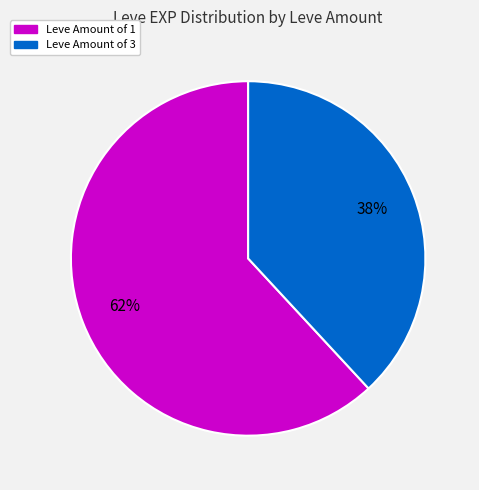

How many segments does this pie chart have?

2